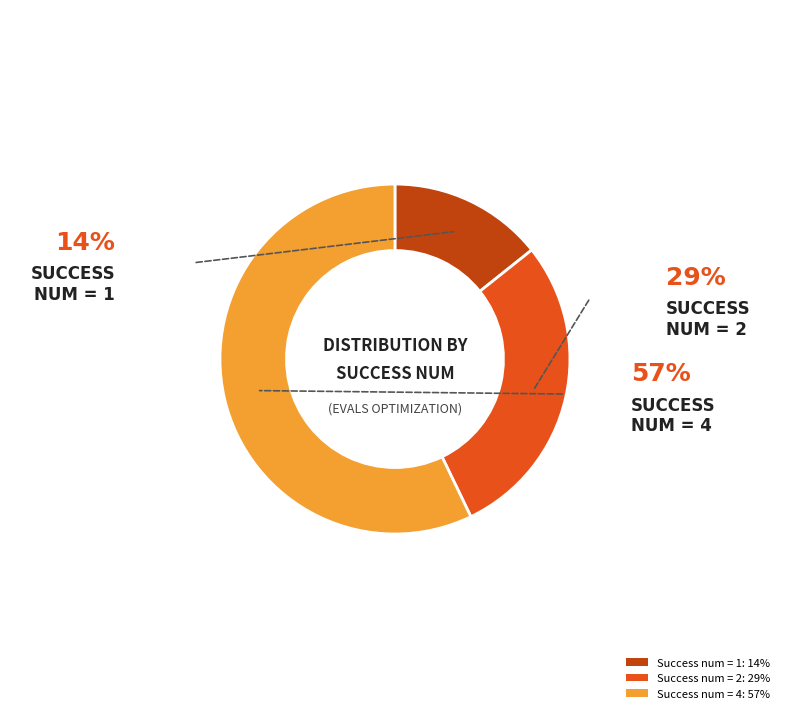

Which has a higher value, Success num = 2: 29% or Success num = 4: 57%?

Success num = 4: 57%